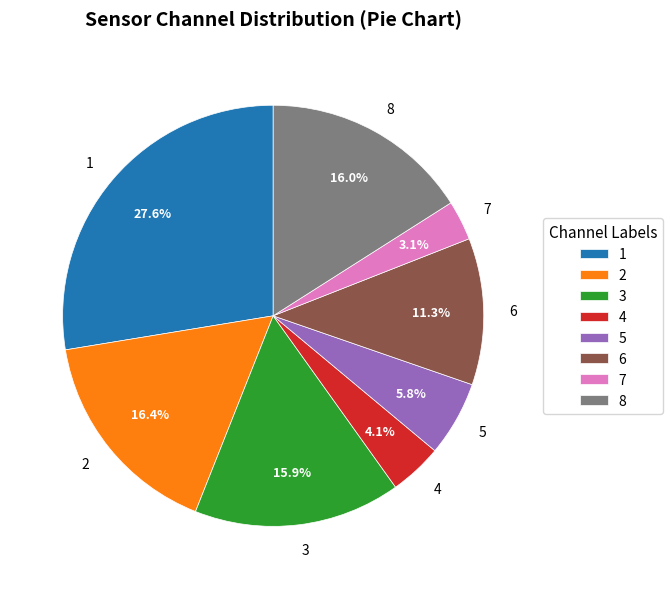

Count the number of slices in the pie.

8